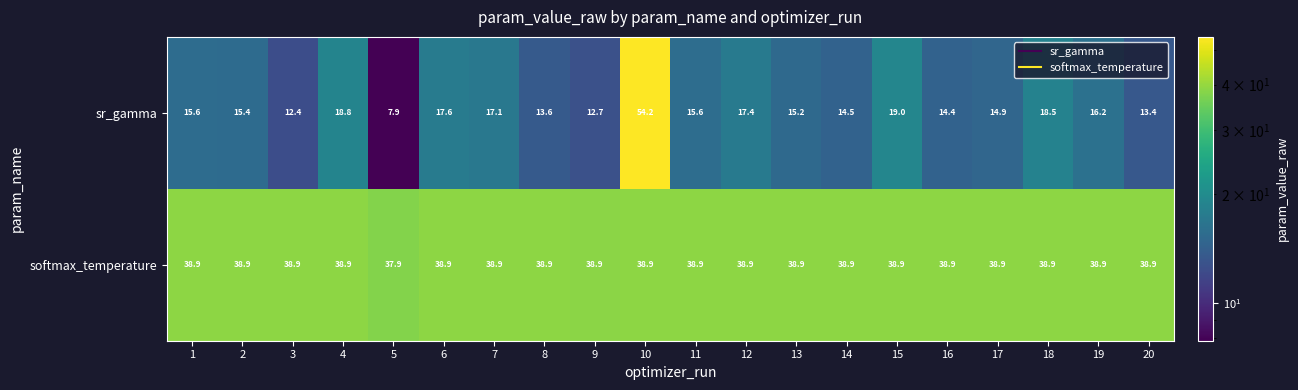

Which category has the lowest value across all series?

5